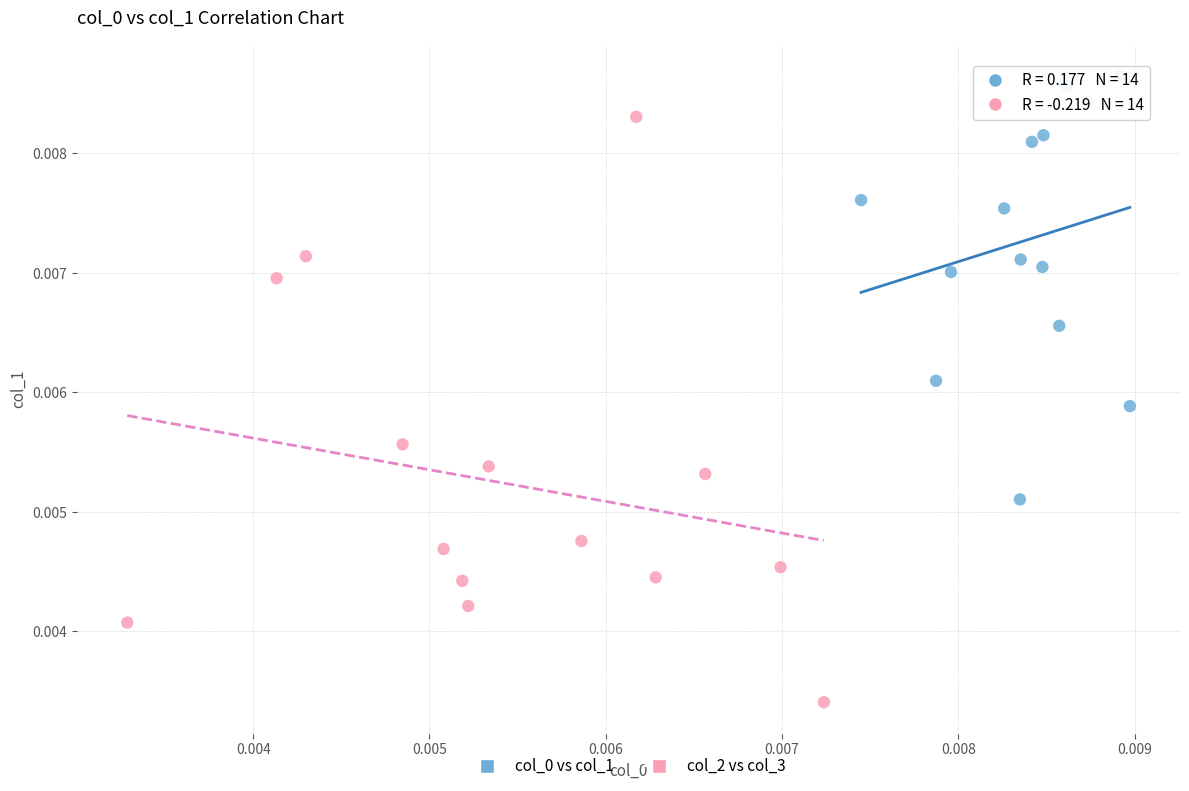

Which series has the widest spread of Y values?

col_2 vs col_3